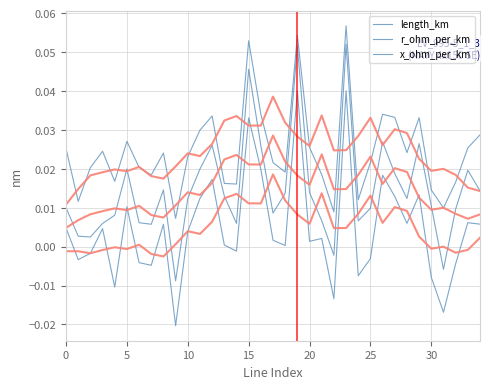

True or false: x_ohm_per_km and length_km cross at least once.

False